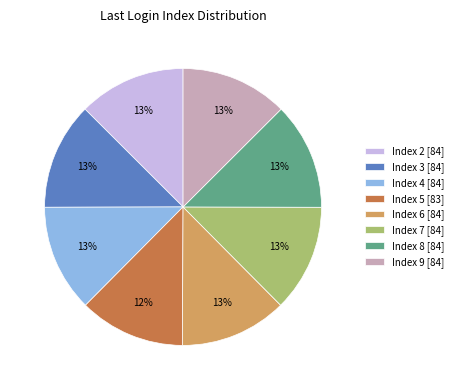

Do Index 7 [84] and Index 6 [84] together represent more than half of the pie?

No